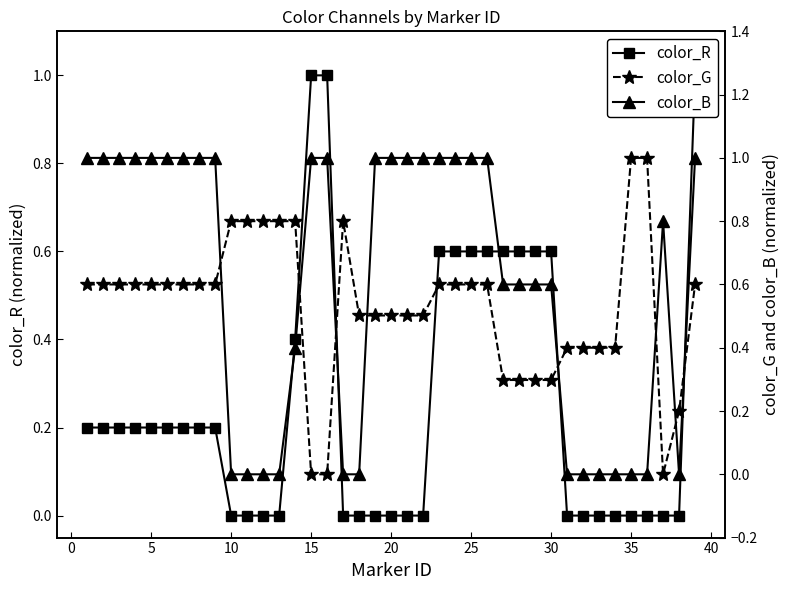

What is the sum of all color_R values?

10.0